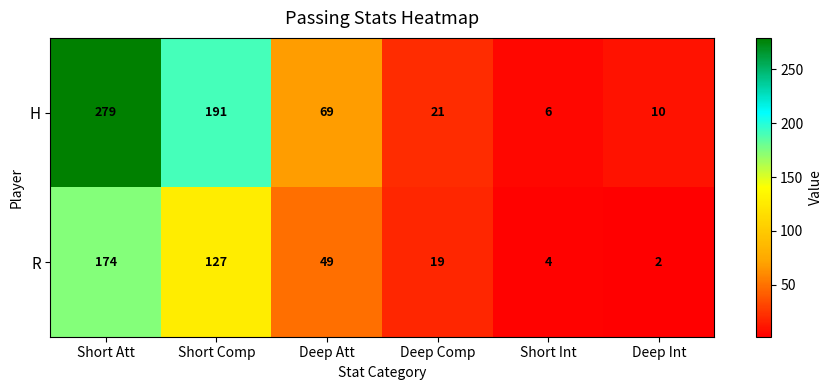

What is the difference between the H values at Short Comp and Short Int?

185